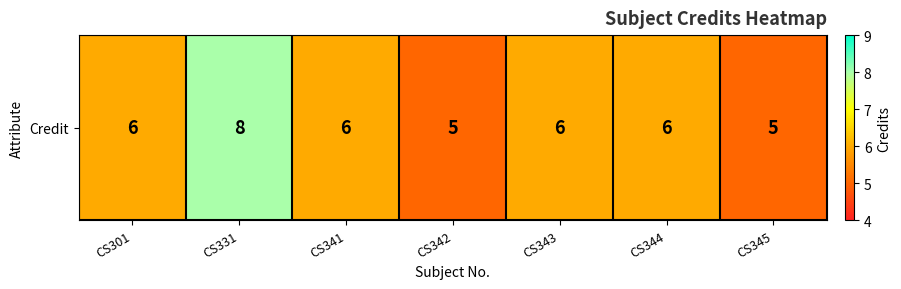

Approximately how many times larger is the value at CS343 compared to CS342?

1.2